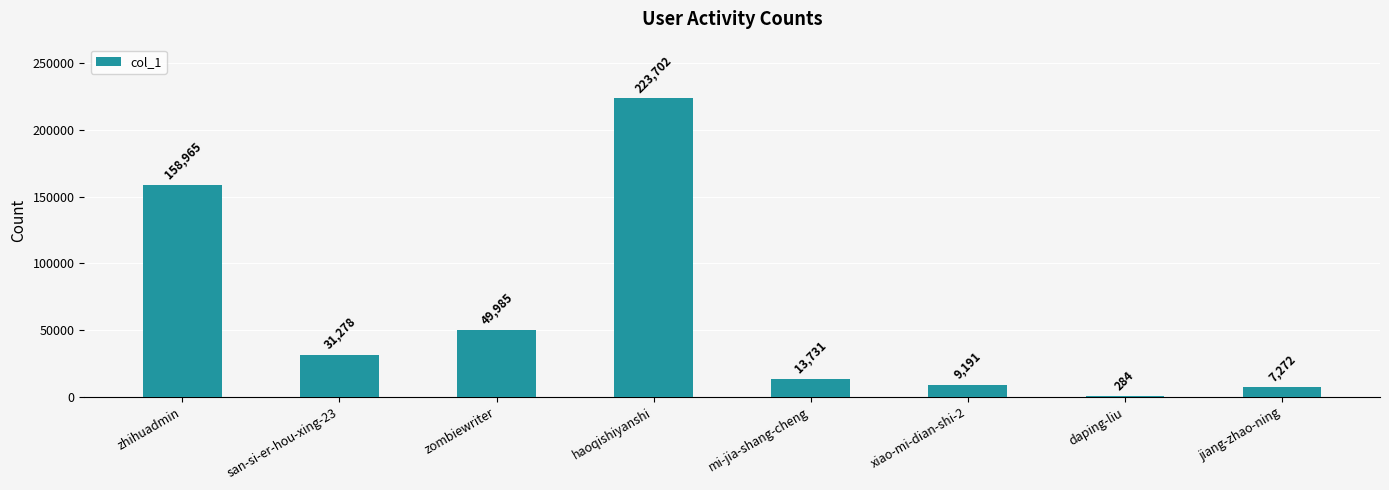

True or false: the data shows 378820 at haoqishiyanshi.

False